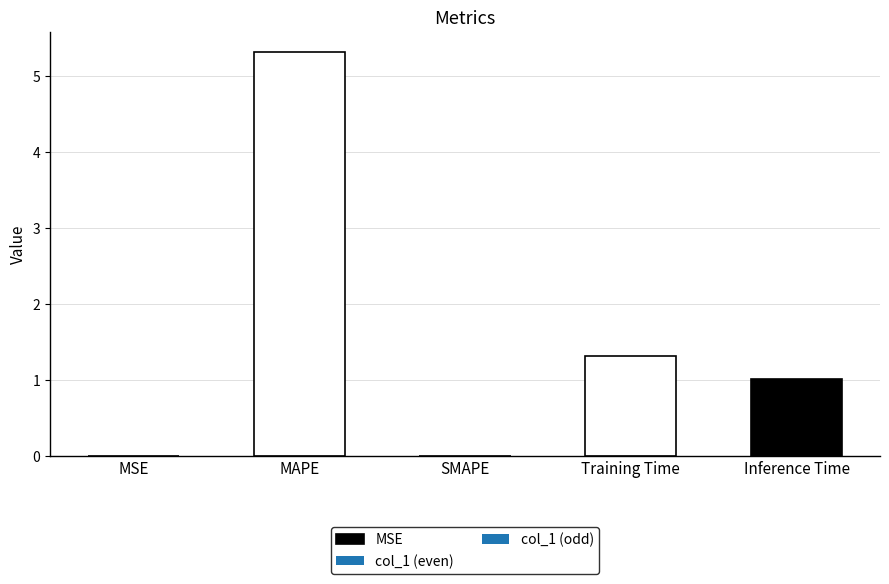

How many positive values are there?

4